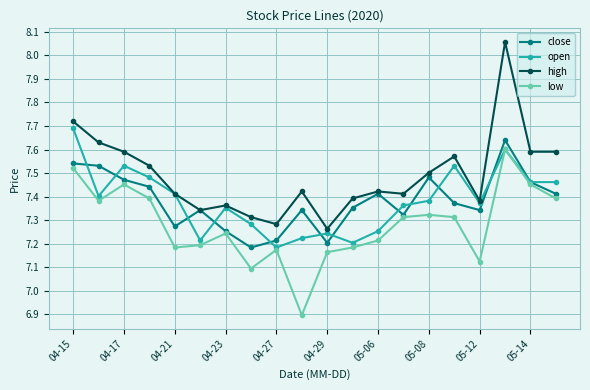

How many series are shown in this chart?

4